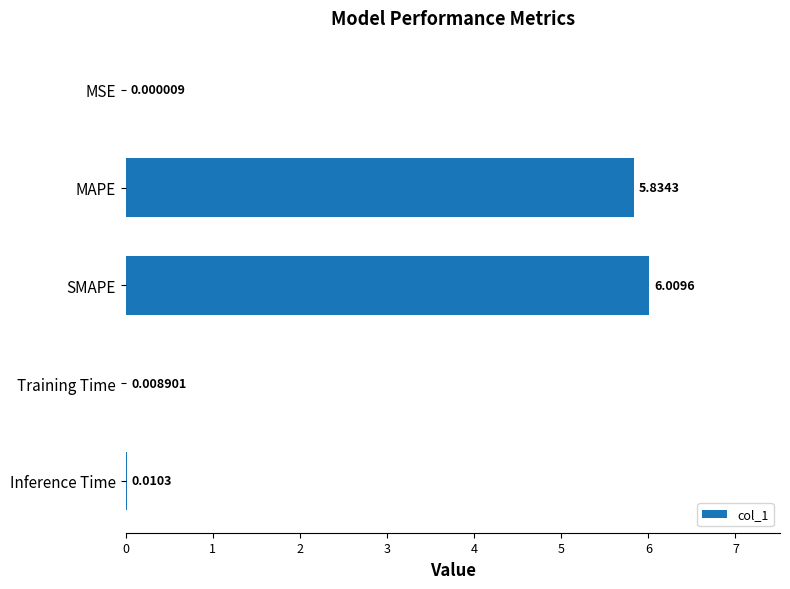

Where is the data nearest to the value 3?

MAPE